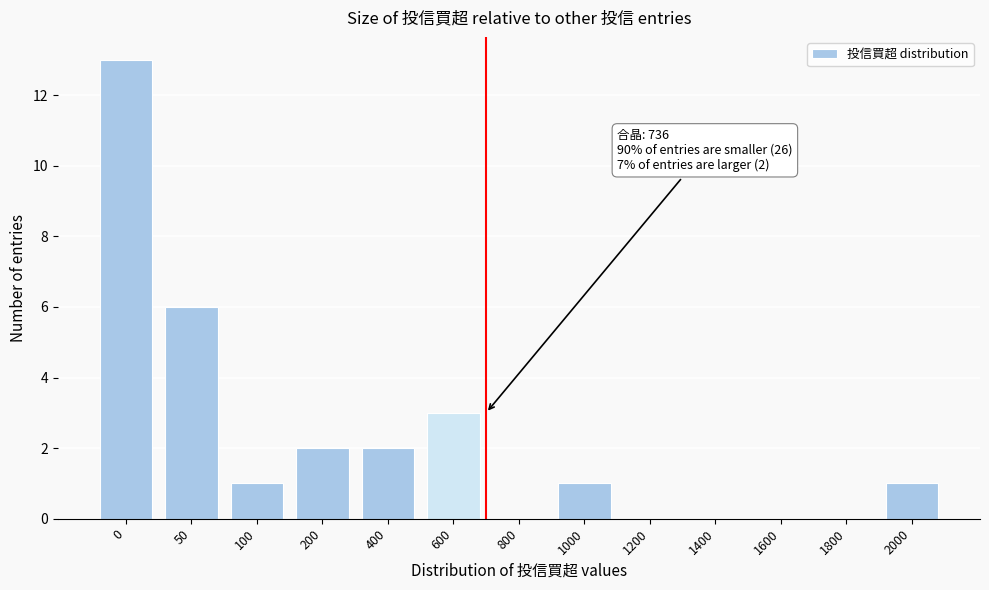

Reading left to right, transcribe all the data shown in this chart.

0=13	50=6	100=1	200=2	400=2	600=3	800=0	1000=1	1200=0	1400=0	1600=0	1800=0	2000=1